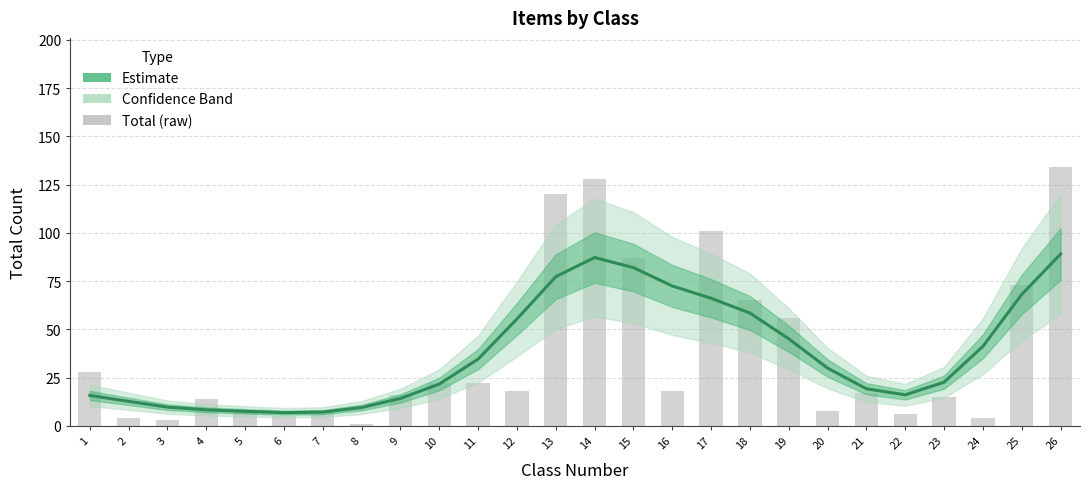

What is the value of the 7th bar from the left?

7.2